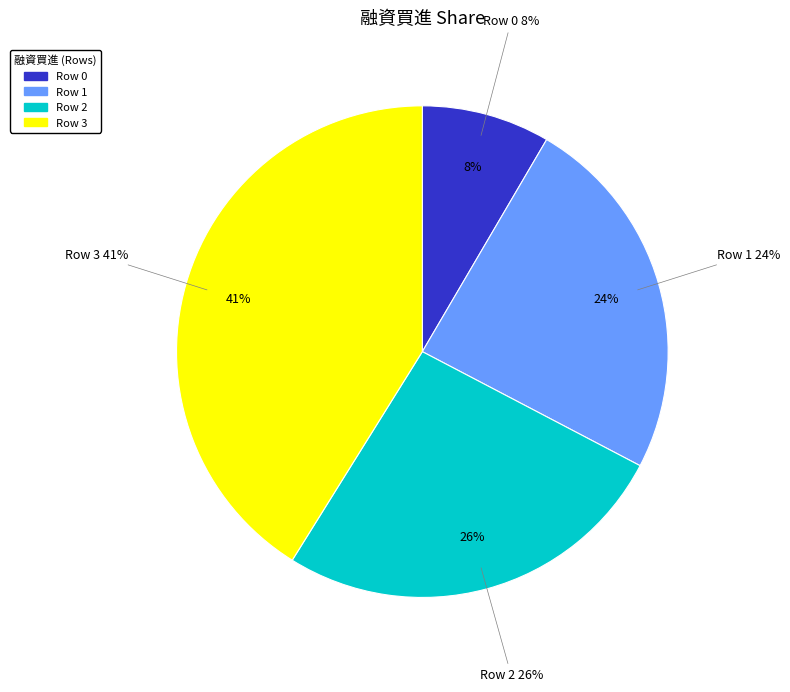

Combined, do Row 2 and Row 3 account for over 50%?

Yes